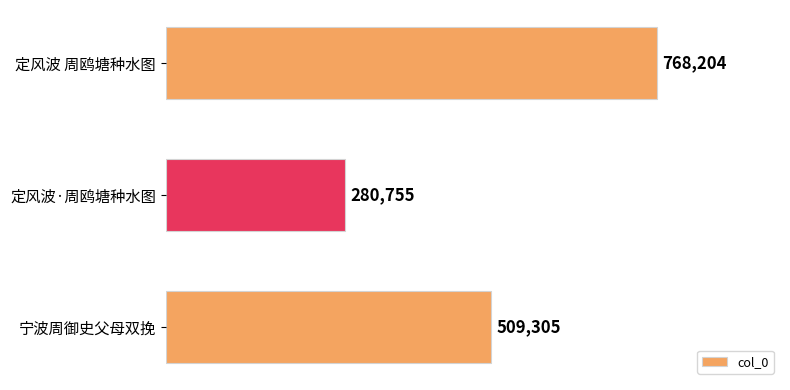

List the labels in order of value, largest first.

定风波 周鸥塘种水图, 宁波周御史父母双挽, 定风波·周鸥塘种水图